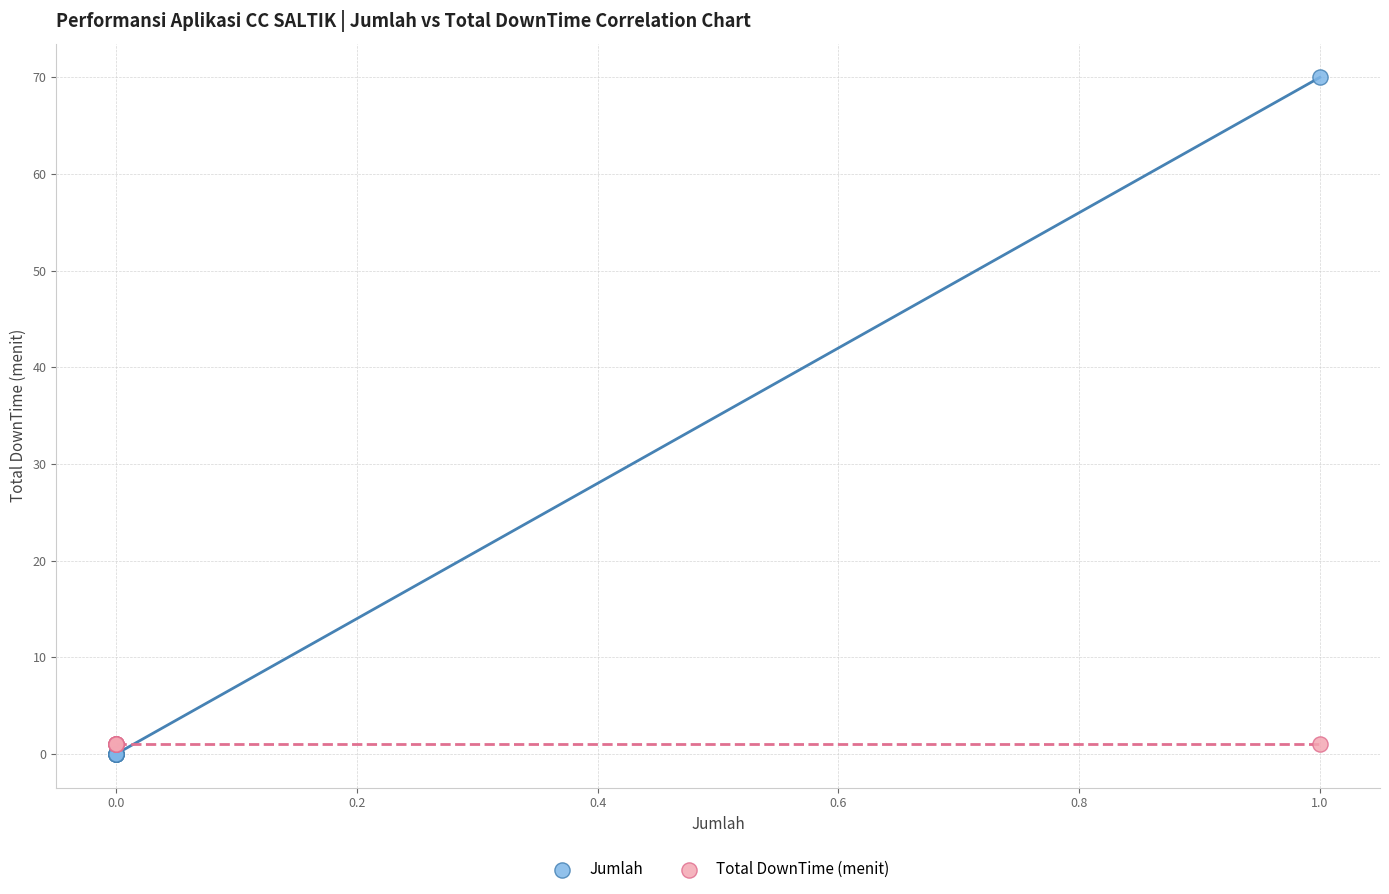

Which series reaches the maximum Y coordinate?

Jumlah